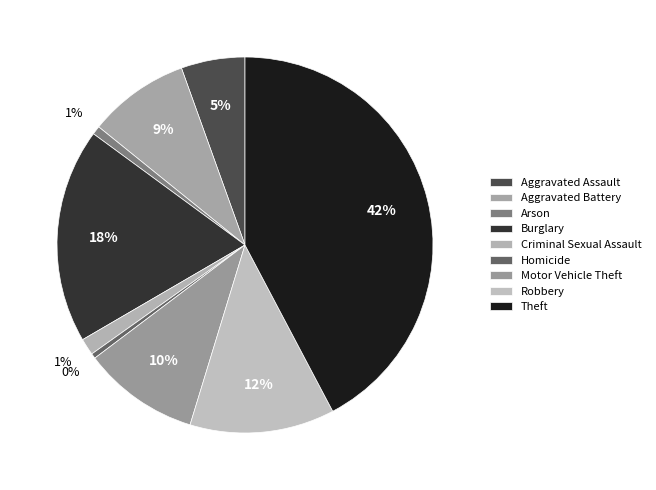

Count the number of slices in the pie.

9